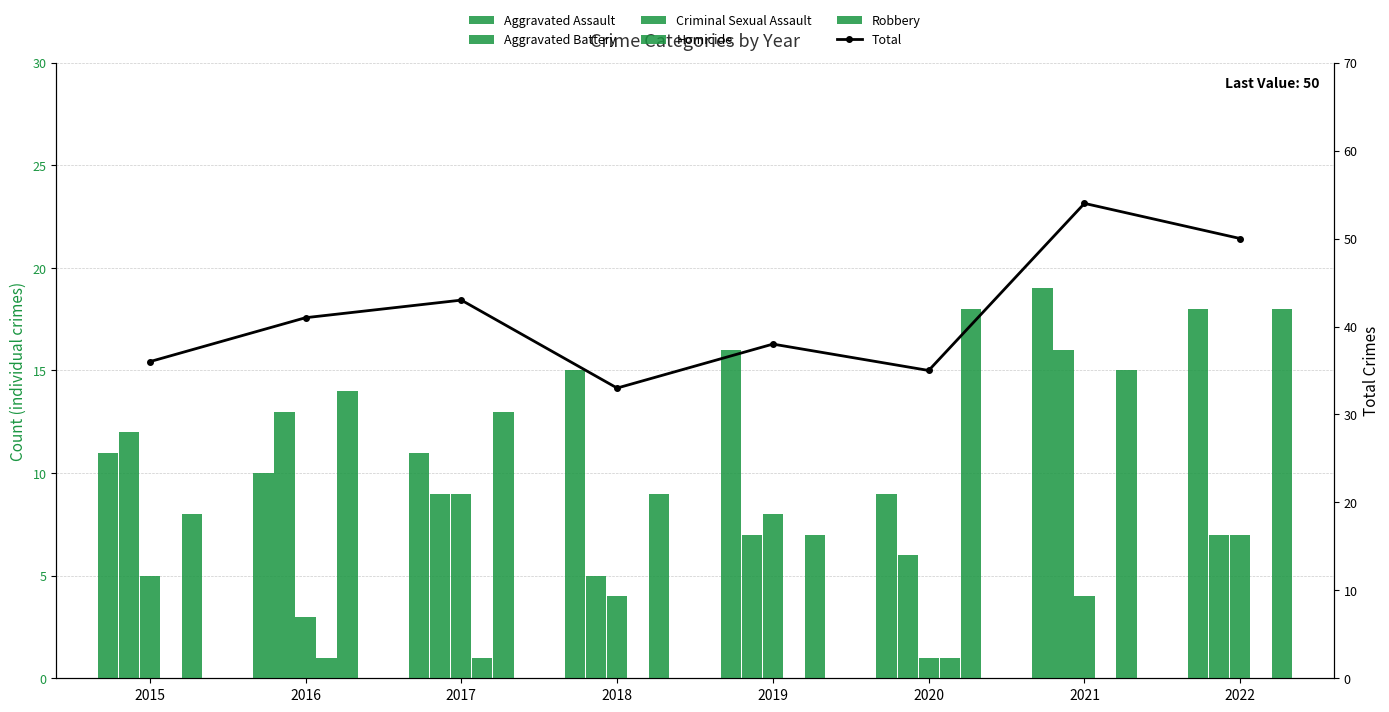

What is the highest value of the Criminal Sexual Assault series?

9